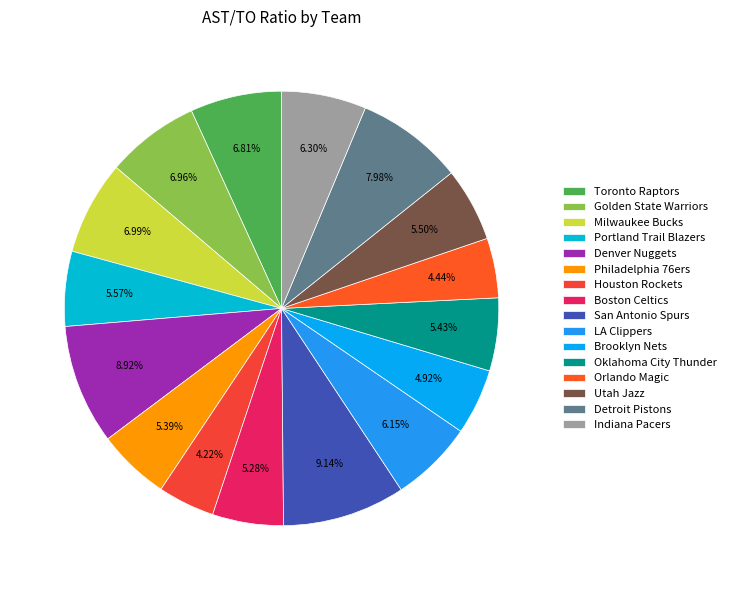

Which has a higher value, Denver Nuggets or Detroit Pistons?

Denver Nuggets